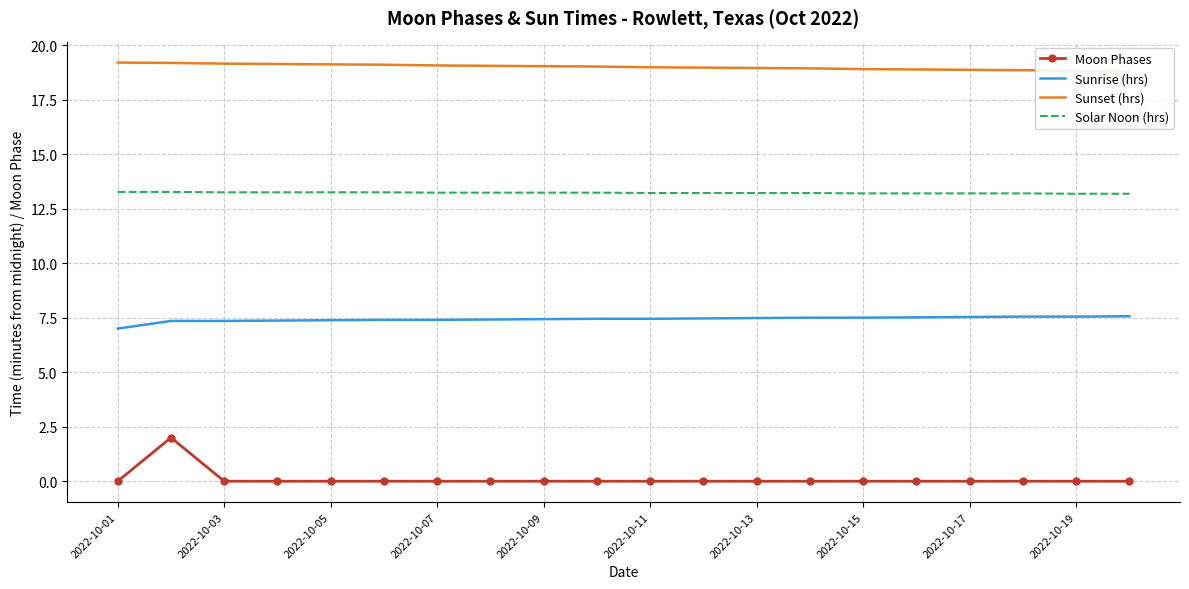

What are all the series names shown in the legend?

Moon Phases, Sunrise (hrs), Sunset (hrs), Solar Noon (hrs)